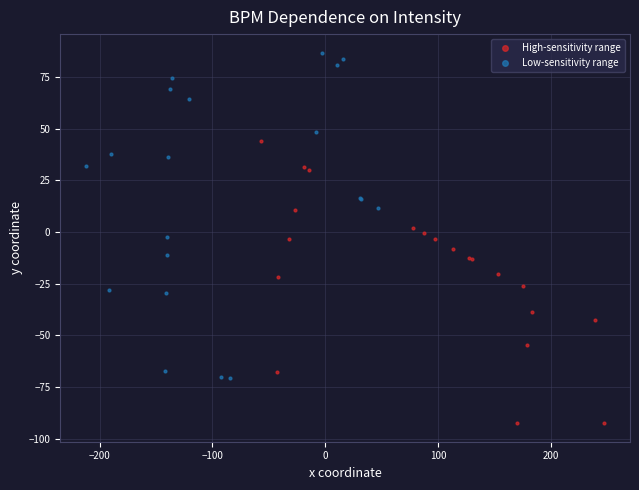

Which series reaches the maximum Y coordinate?

Low-sensitivity range